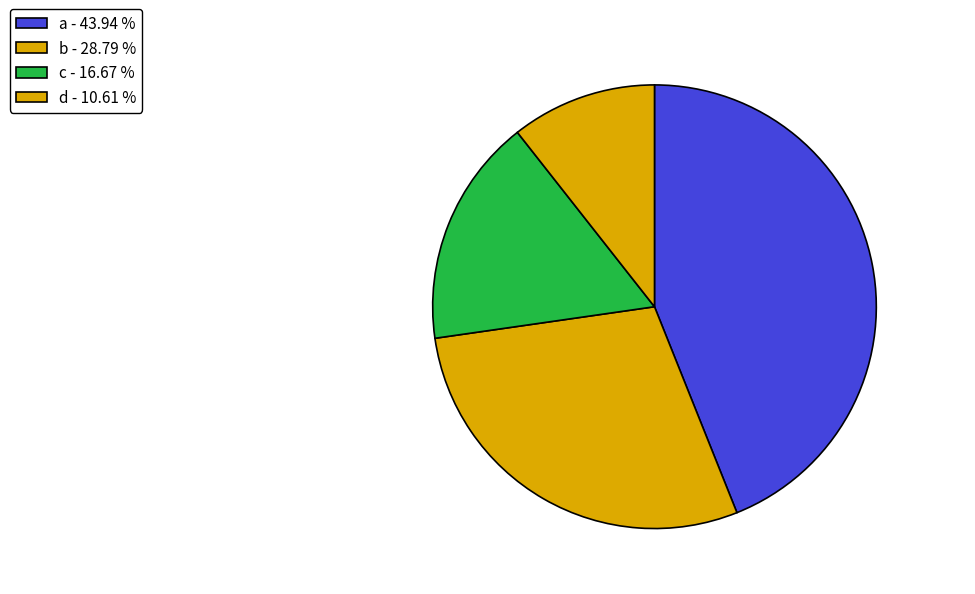

What is the total percentage of c and b?

45.5%